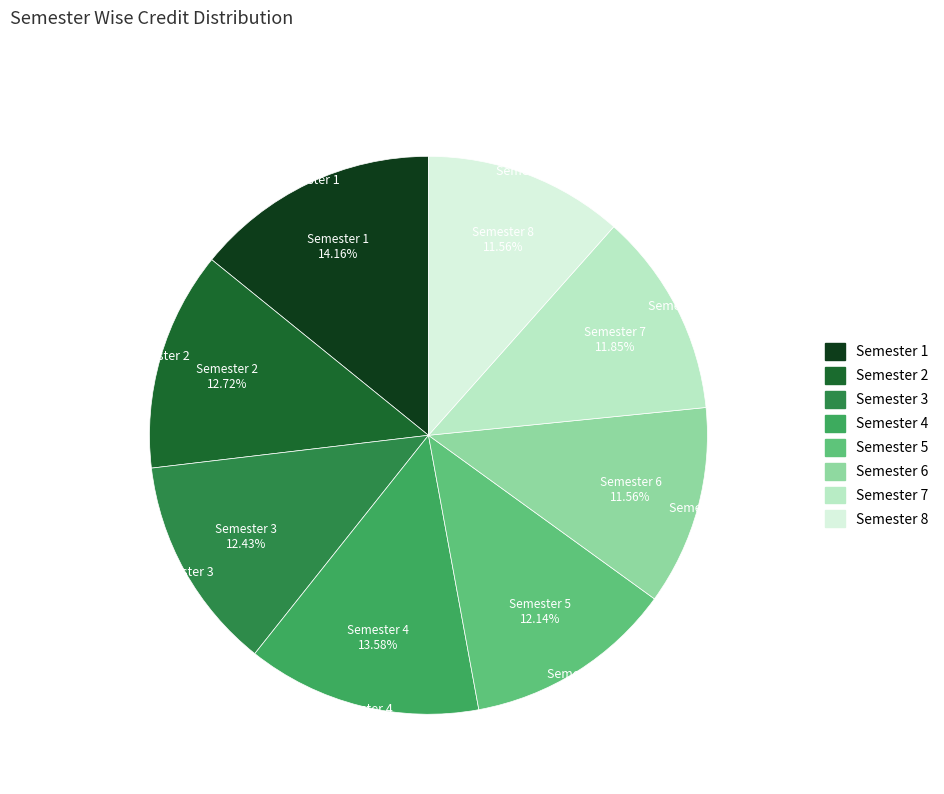

How many slices are in this pie chart?

8